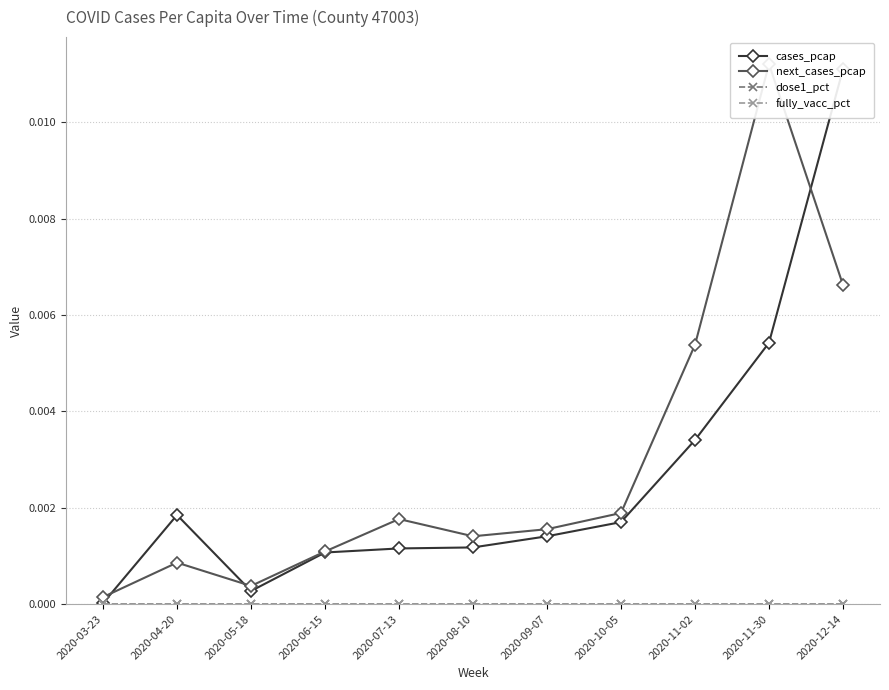

Which series has the widest spread of values?

cases_pcap